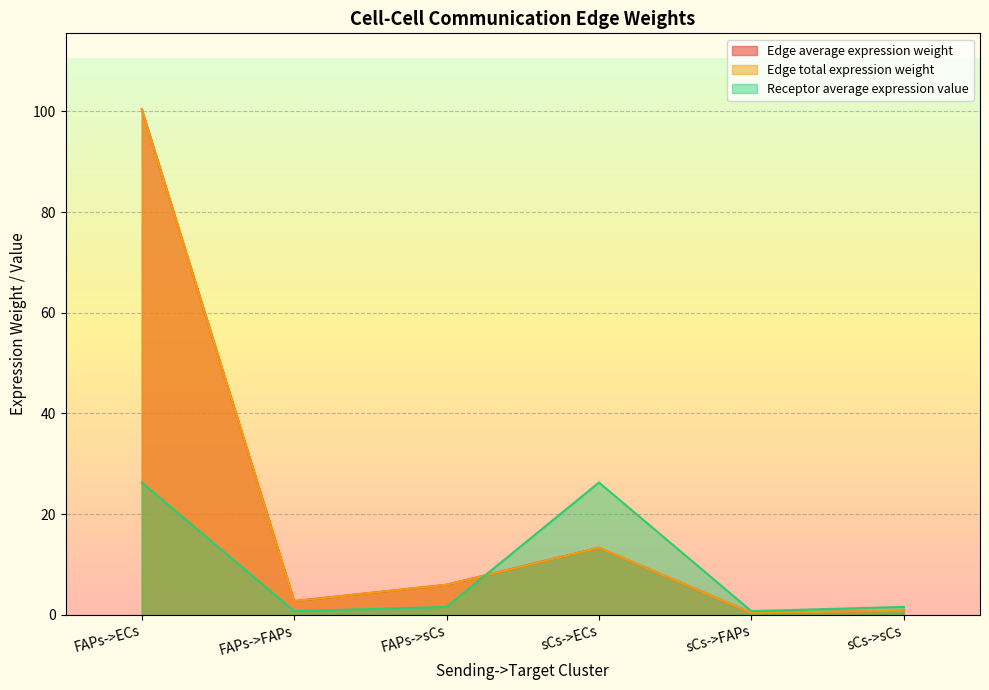

Which category has the highest value in the Edge average expression weight series?

FAPs->ECs